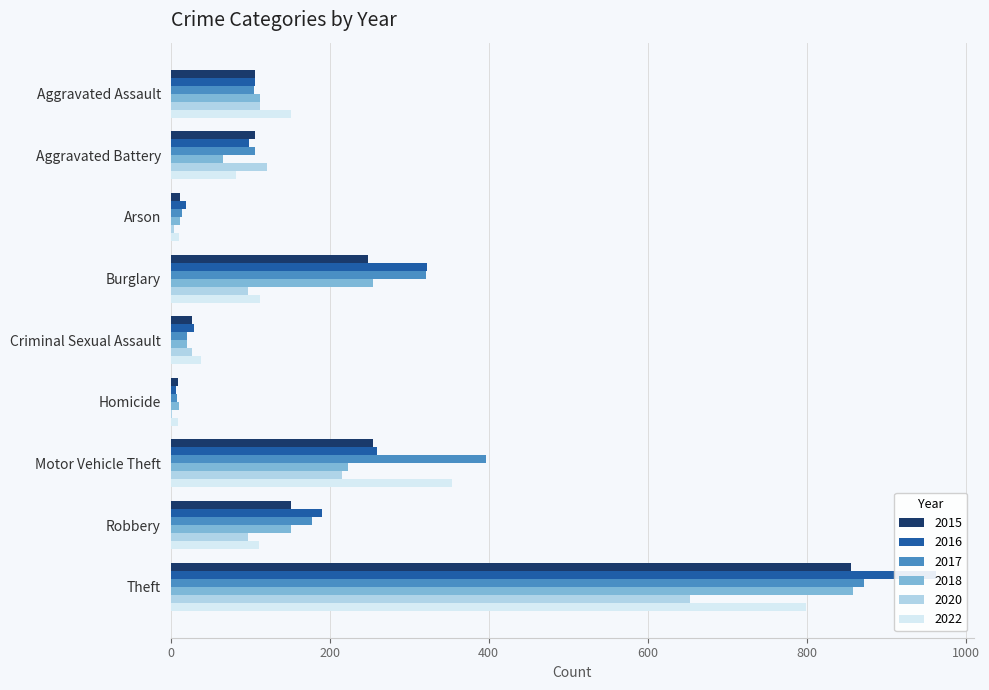

At how many categories does at least one series exceed 254?

3